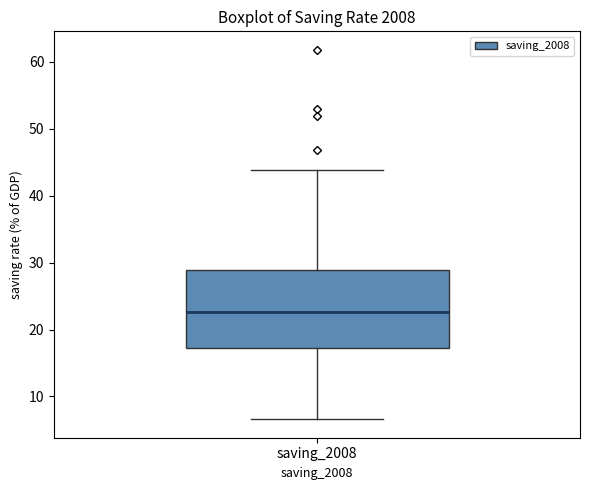

Transcribe this box plot: give where the median line is, the range the box spans, and where the two whiskers end, as read against the y-axis. The values are not printed on the chart, so give them approximately, as read against the axis.

median 23, box 17 to 29, whiskers 7 to 44